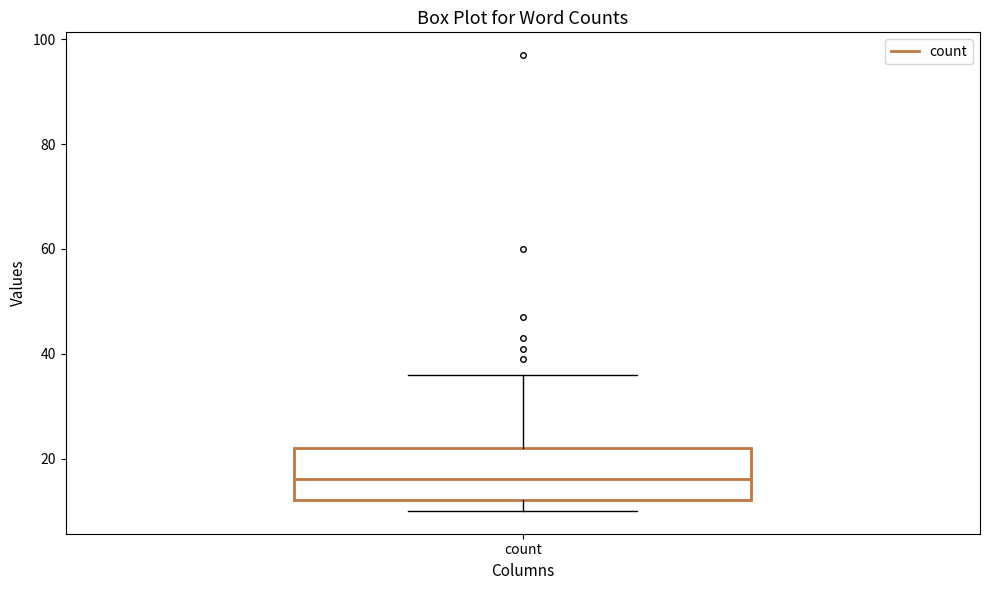

Where is the upper edge of the box for count on the y-axis? The values are not printed on the chart, so give them approximately, as read against the axis.

22